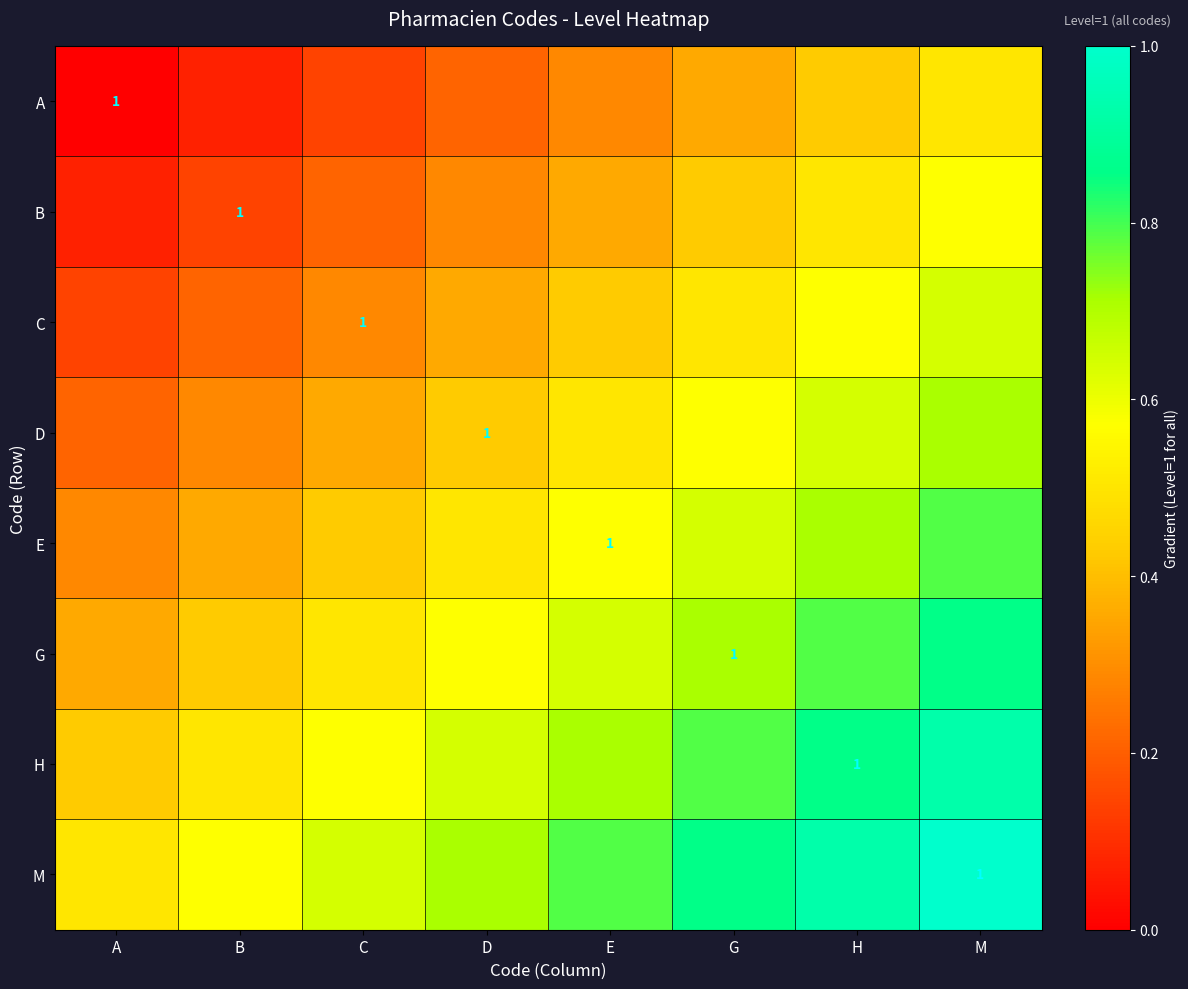

What is the sum of the C values at B and G?

0.7